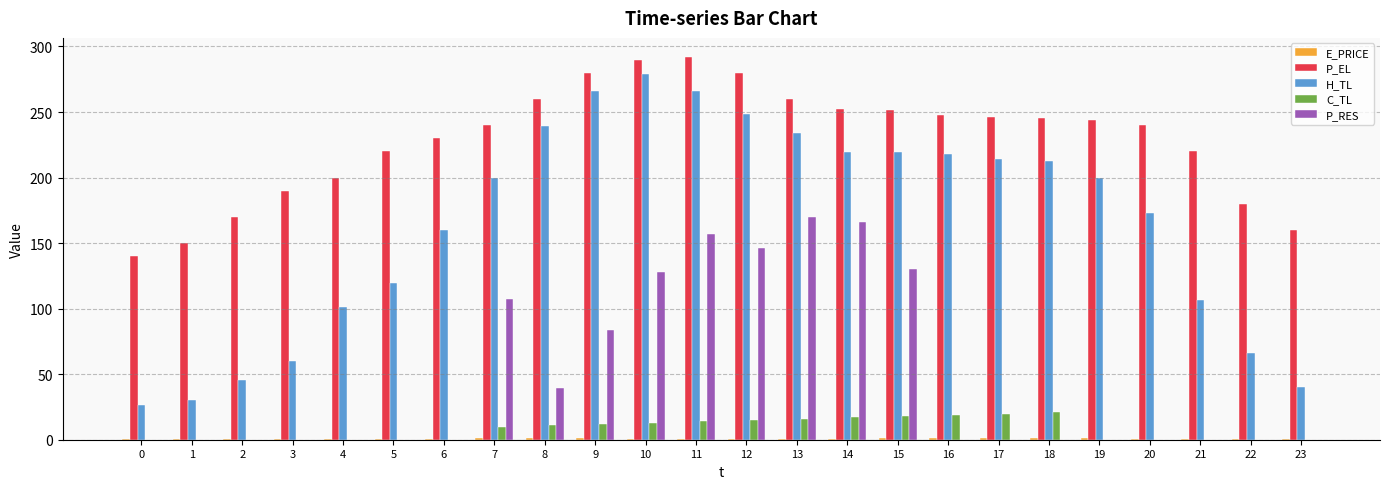

Between 13 and 18, which series saw the biggest shift?

P_RES